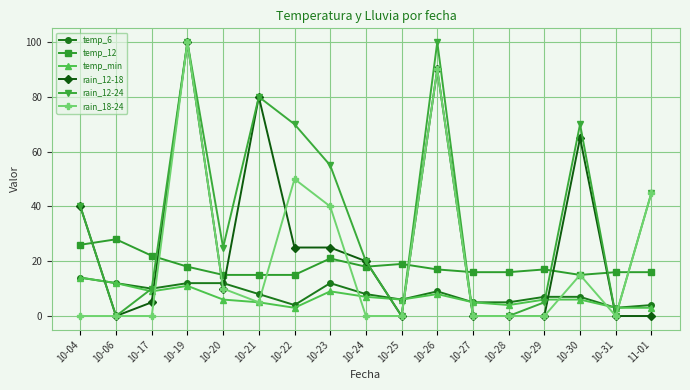

Does the chart display data point markers on the line(s)?

Yes